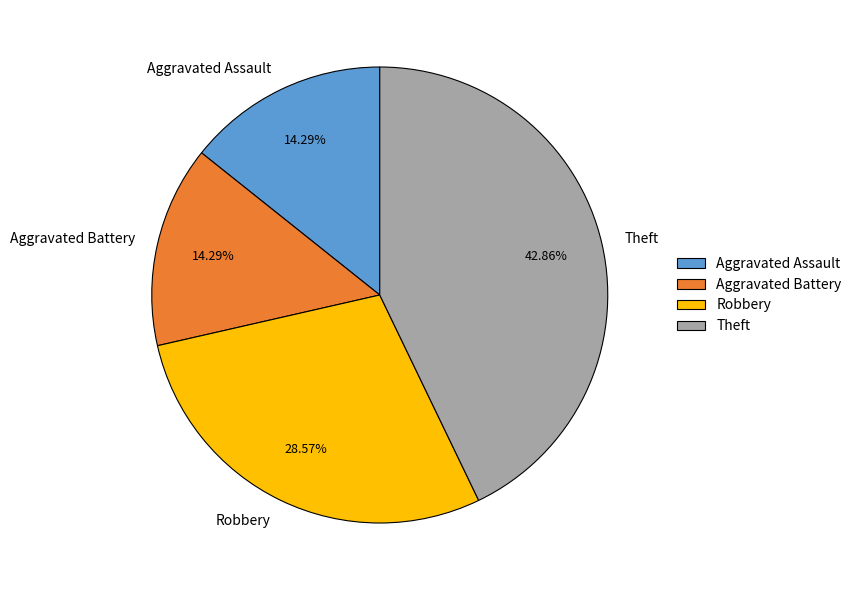

To the nearest percent, what percentage of the pie is Aggravated Assault?

14%